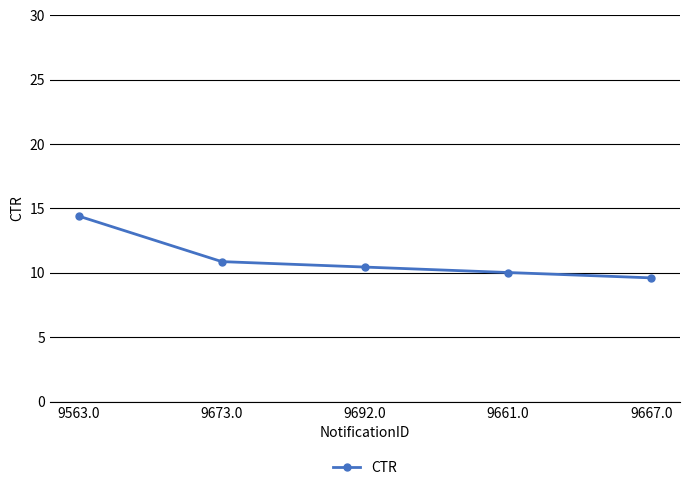

Reading left to right, extract all data points from this chart.

9563.0=14.4	9673.0=10.9	9692.0=10.4	9661.0=10.0	9667.0=9.6